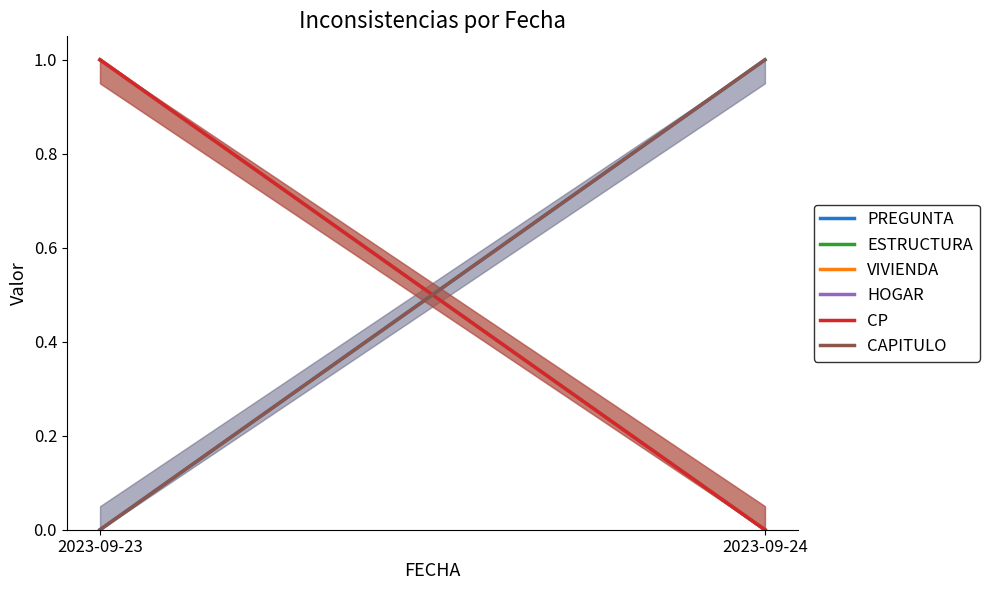

Is it true that CP equals 2 at 2023-09-23?

False